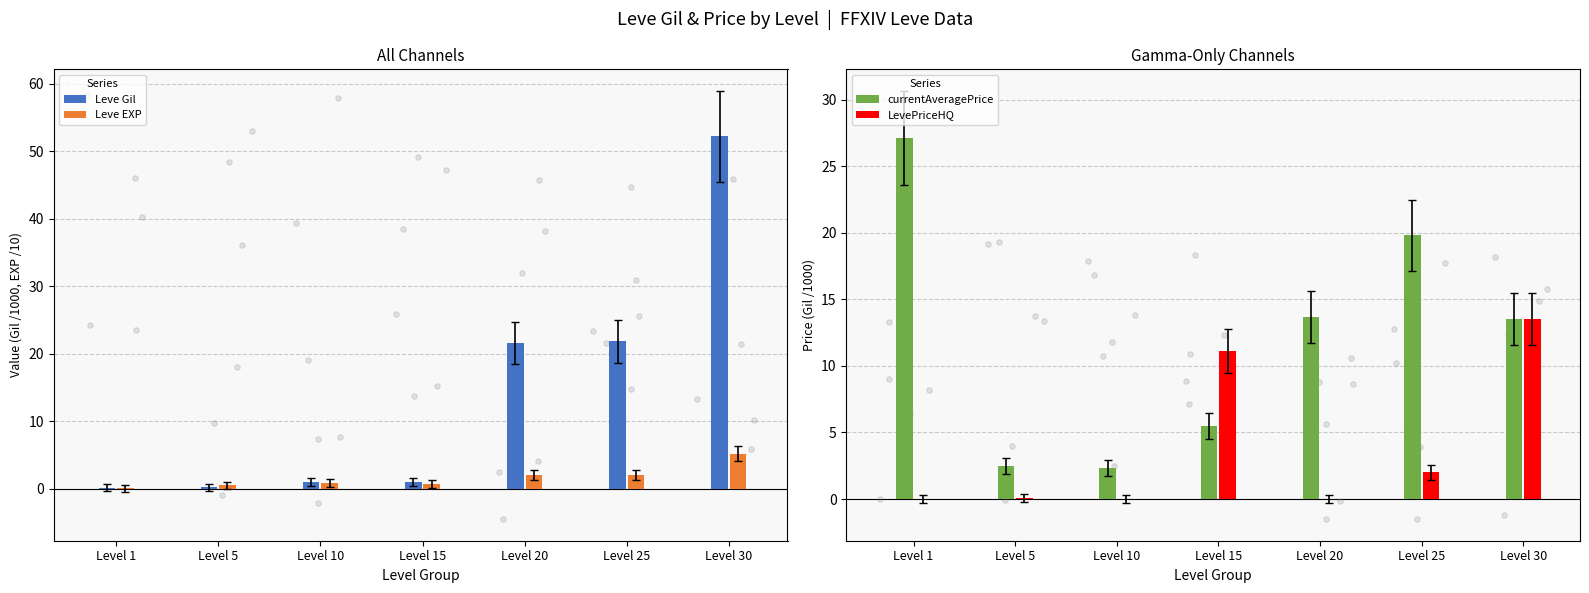

What are all the series names shown in the legend?

Leve Gil, Leve EXP, currentAveragePrice, LevePriceHQ